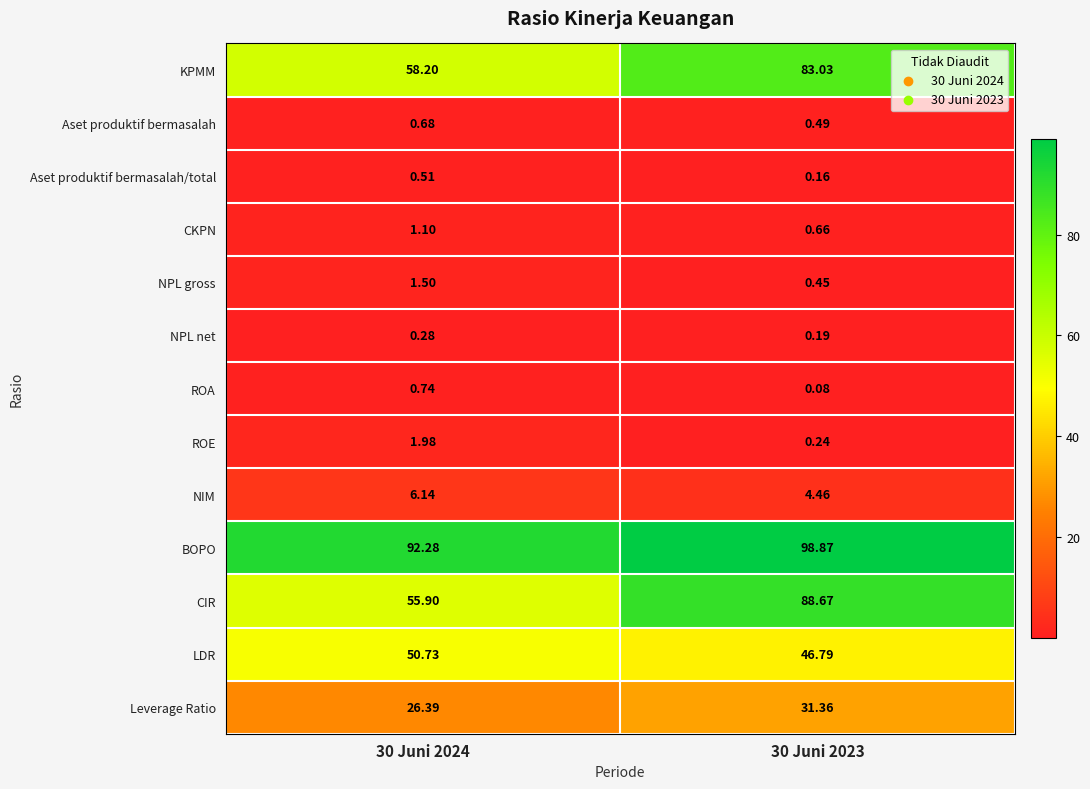

Which series has the largest total across all categories?

BOPO